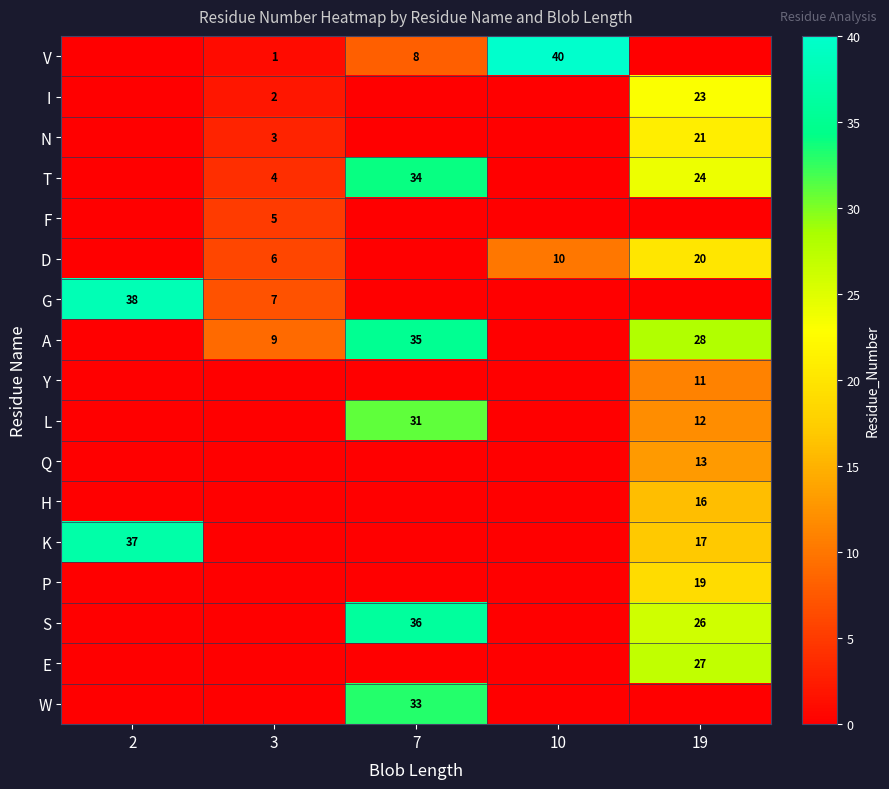

True or false: I has a value of 3 at 3.

False